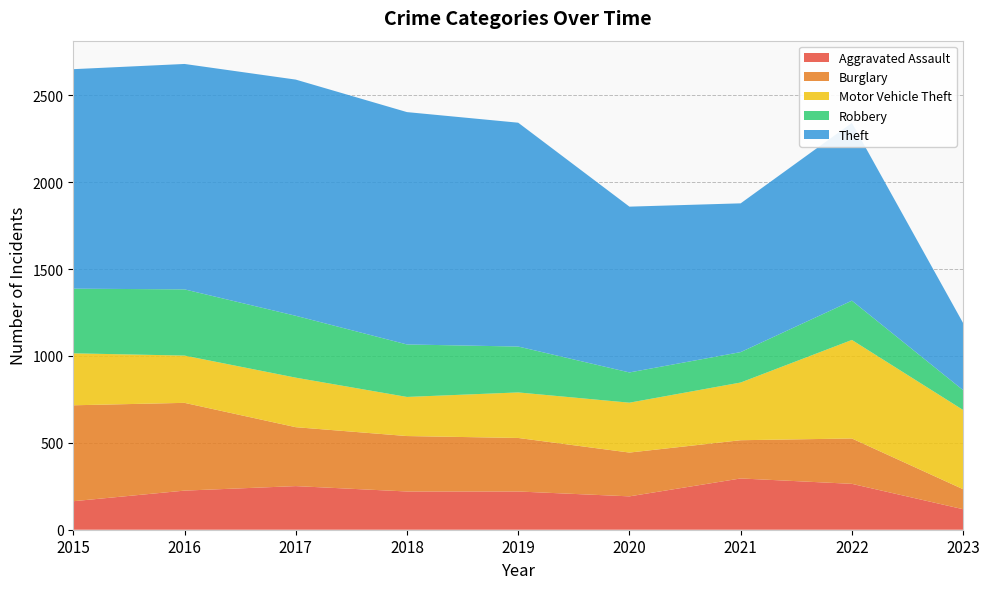

Reading right to left, extract all data points from this chart.

Aggravated Assault: 118	264	295	192	220	220	251	225	164
Burglary: 115	261	220	252	308	319	339	505	552
Motor Vehicle Theft: 456	567	332	287	262	225	285	272	299
Robbery: 114	226	175	174	264	302	356	381	372
Theft: 386	1023	856	954	1288	1337	1359	1297	1263